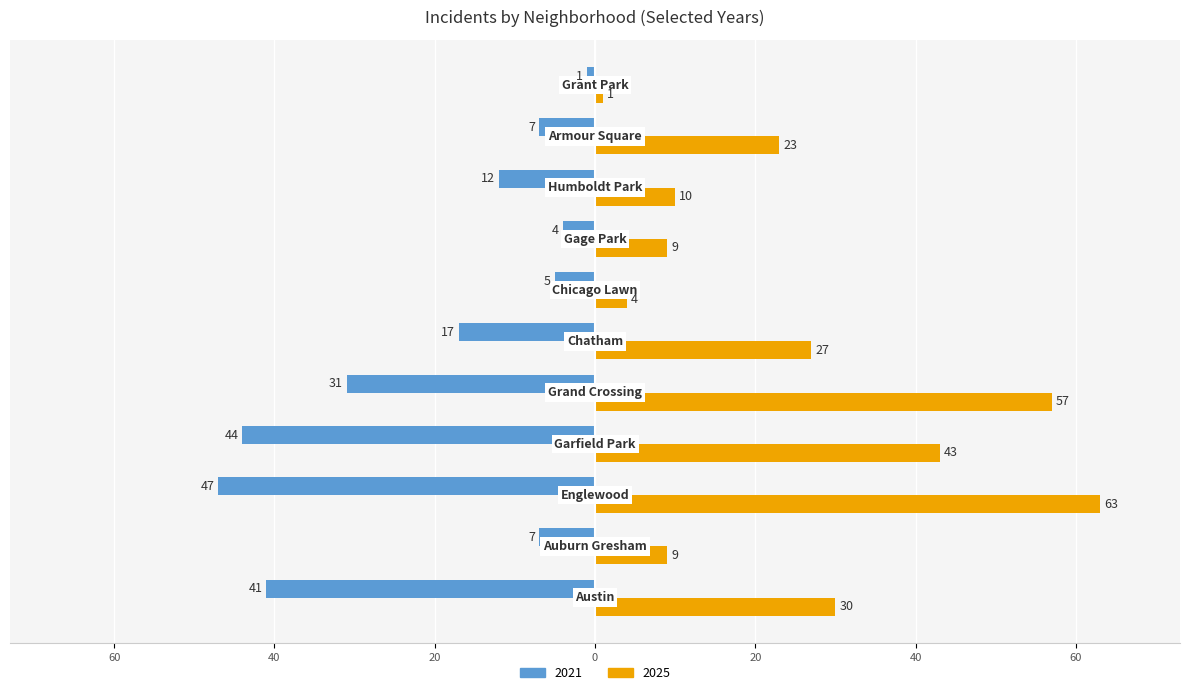

Reading left to right, extract all data points from this chart.

2021: Austin=-41	Auburn Gresham=-7	Englewood=-47	Garfield Park=-44	Grand Crossing=-31	Chatham=-17	Chicago Lawn=-5	Gage Park=-4	Humboldt Park=-12	Armour Square=-7	Grant Park=-1
2025: Austin=30	Auburn Gresham=9	Englewood=63	Garfield Park=43	Grand Crossing=57	Chatham=27	Chicago Lawn=4	Gage Park=9	Humboldt Park=10	Armour Square=23	Grant Park=1